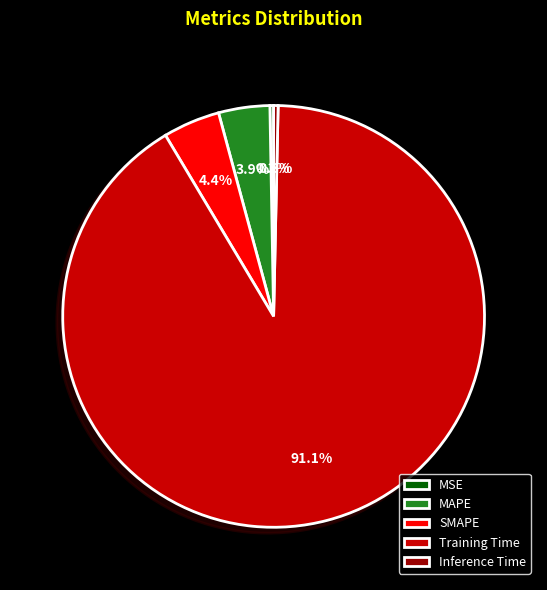

Between Training Time and Inference Time, which is larger?

Training Time